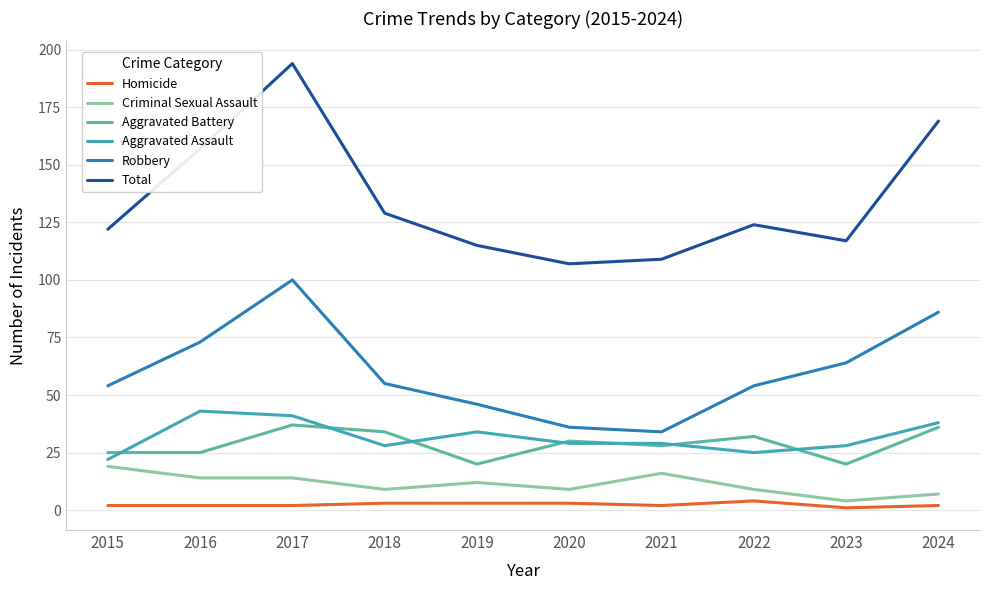

Reading right to left, extract all data points from this chart.

Homicide: 2	1	4	2	3	3	3	2	2	2
Criminal Sexual Assault: 7	4	9	16	9	12	9	14	14	19
Aggravated Battery: 36	20	32	28	30	20	34	37	25	25
Aggravated Assault: 38	28	25	29	29	34	28	41	43	22
Robbery: 86	64	54	34	36	46	55	100	73	54
Total: 169	117	124	109	107	115	129	194	157	122